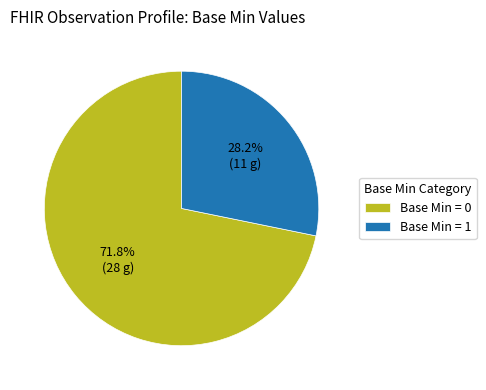

Does any single category account for the majority?

Yes